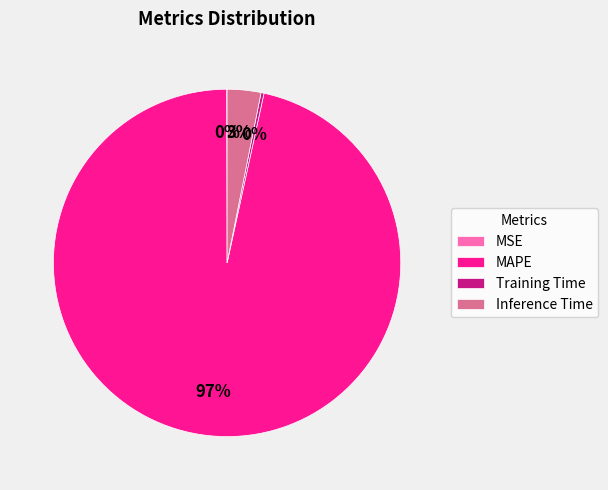

What percentage is the Inference Time slice, to the nearest percent?

3%